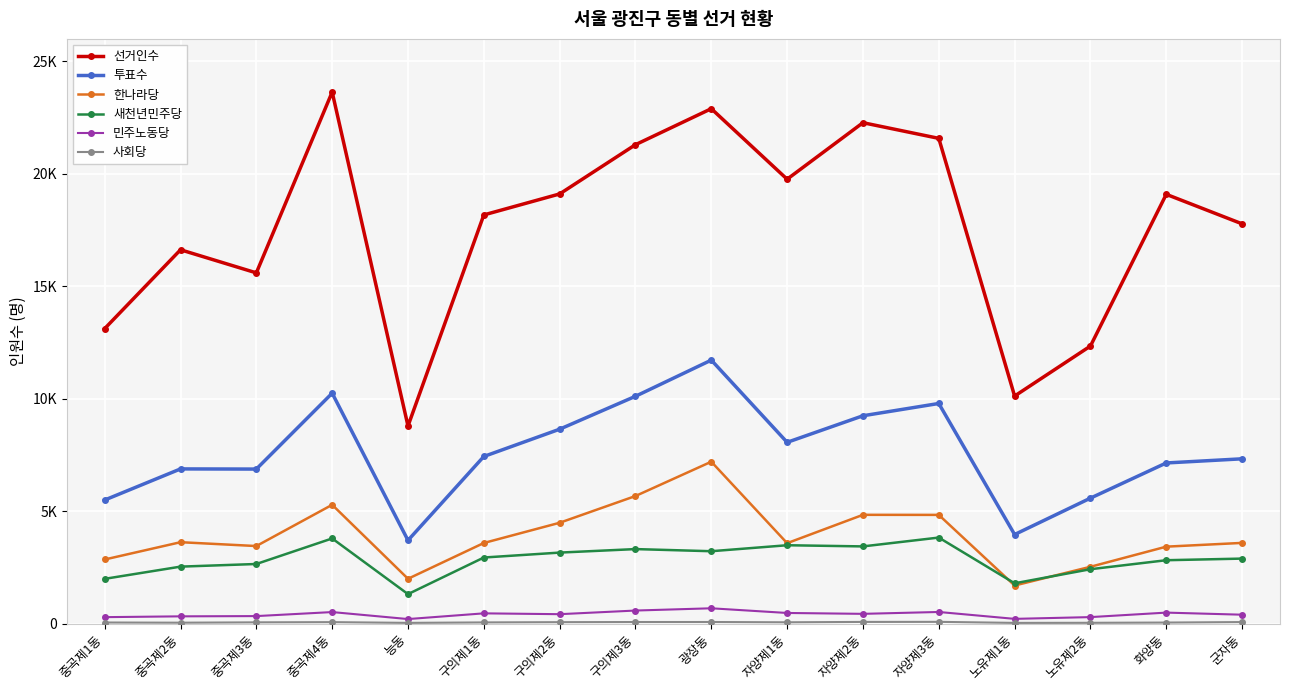

True or false: 민주노동당 has more than 0 points higher than both neighbors.

True